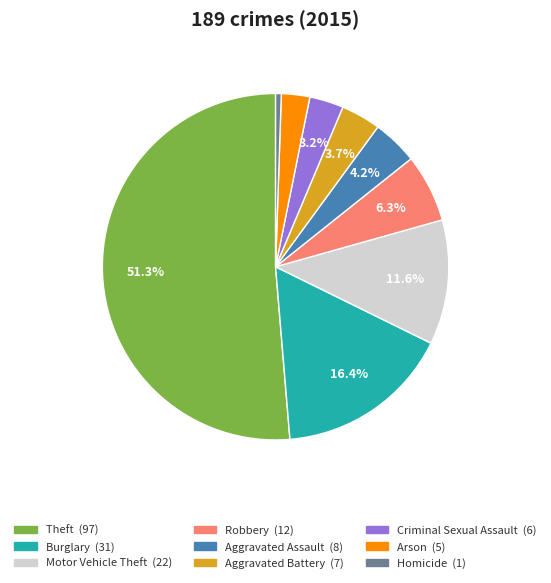

To the nearest percent, what is the difference between the largest and smallest slice percentages?

51%